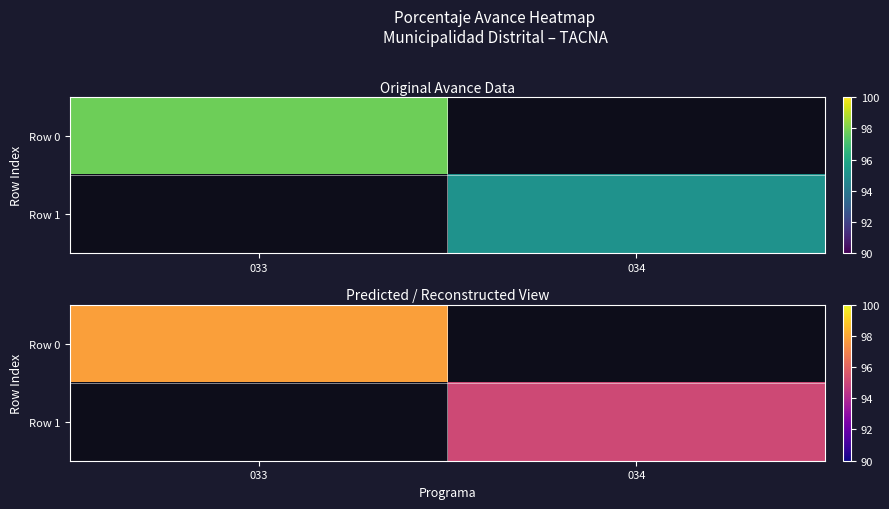

The Row 0 series shows 166.6 at 033. True or false?

False